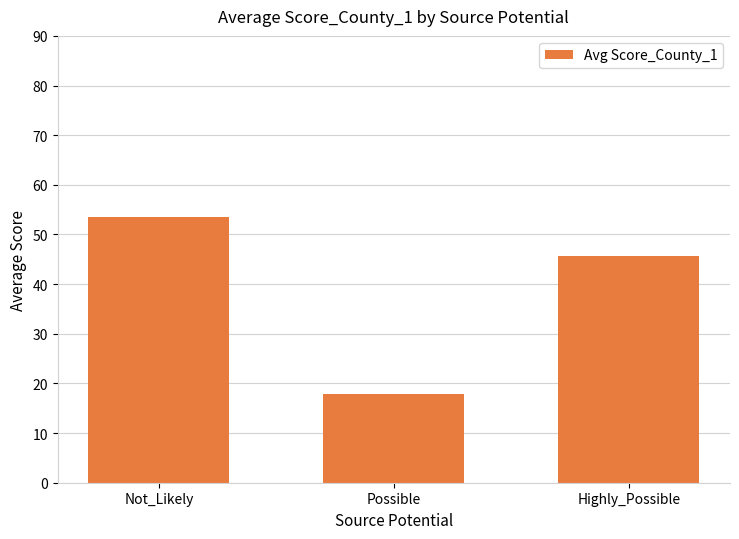

Where is the data nearest to the value 35?

Highly_Possible